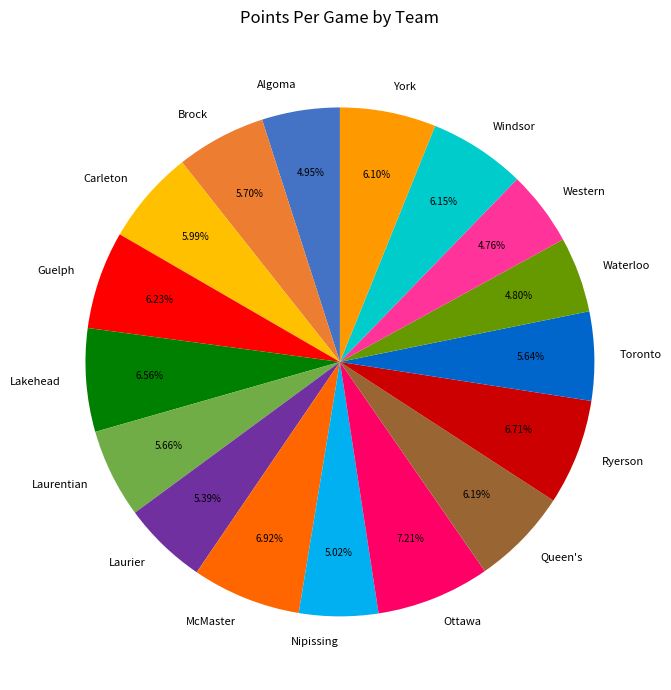

What is the ratio of the value at Laurier to the value at Waterloo?

1.1